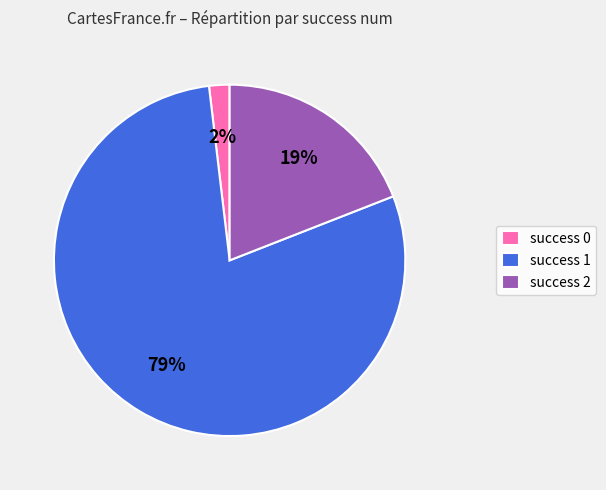

Does any single category account for the majority?

Yes